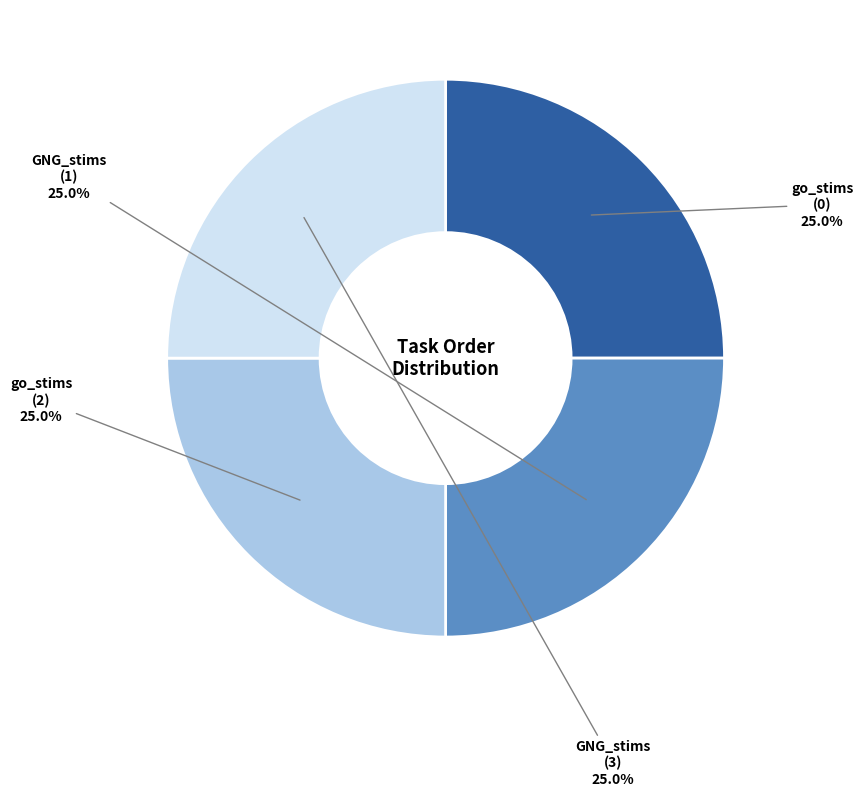

Is there any slice that represents more than half of the pie?

No